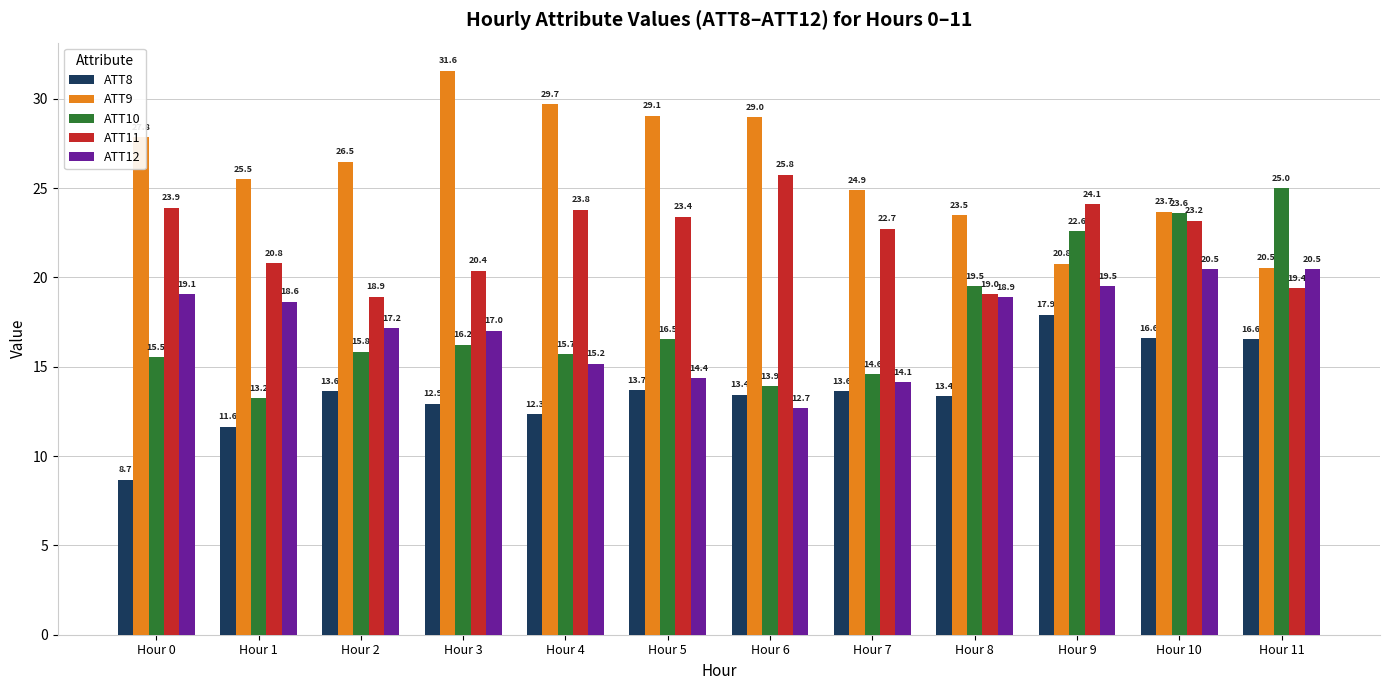

The ATT10 series shows 3.9 at Hour 0. True or false?

False